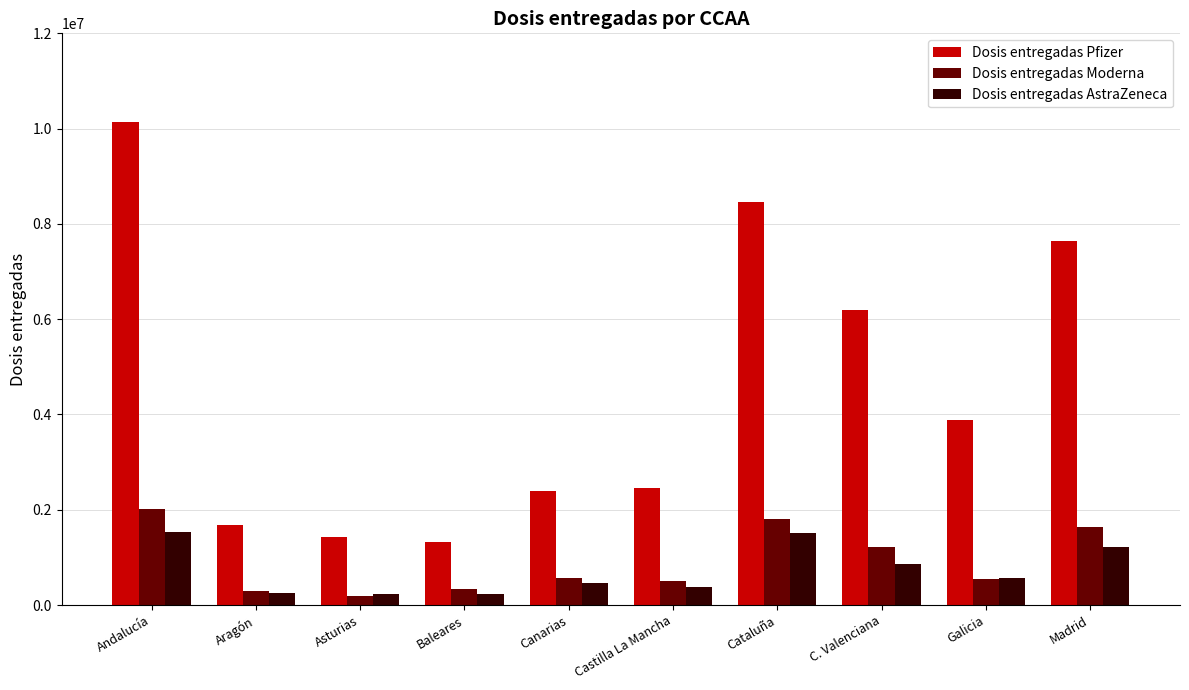

Are the bars horizontal?

No